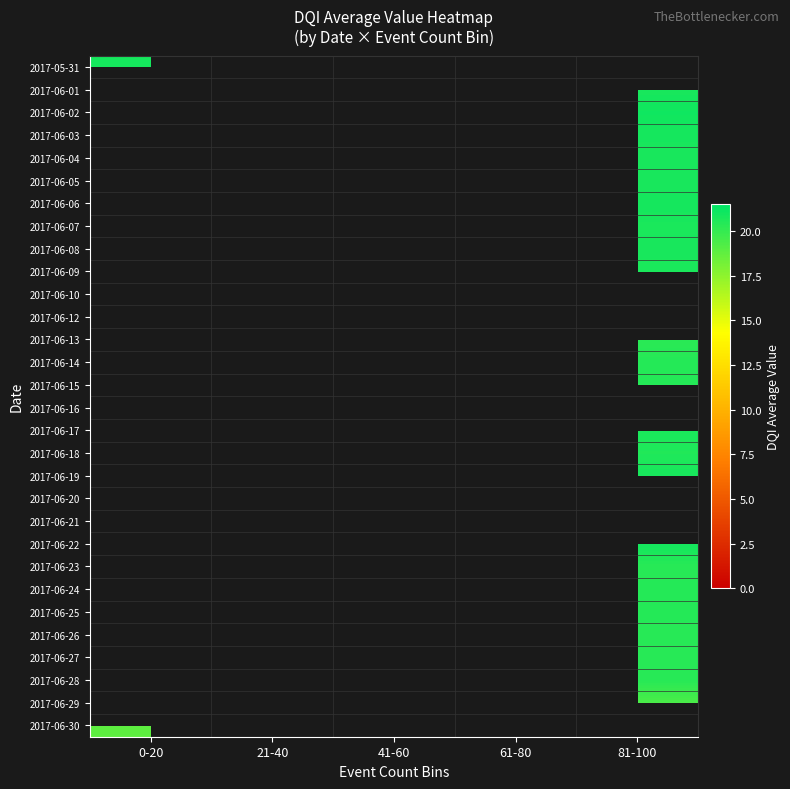

Which category has the lowest value in the 2017-06-18 series?

0-20